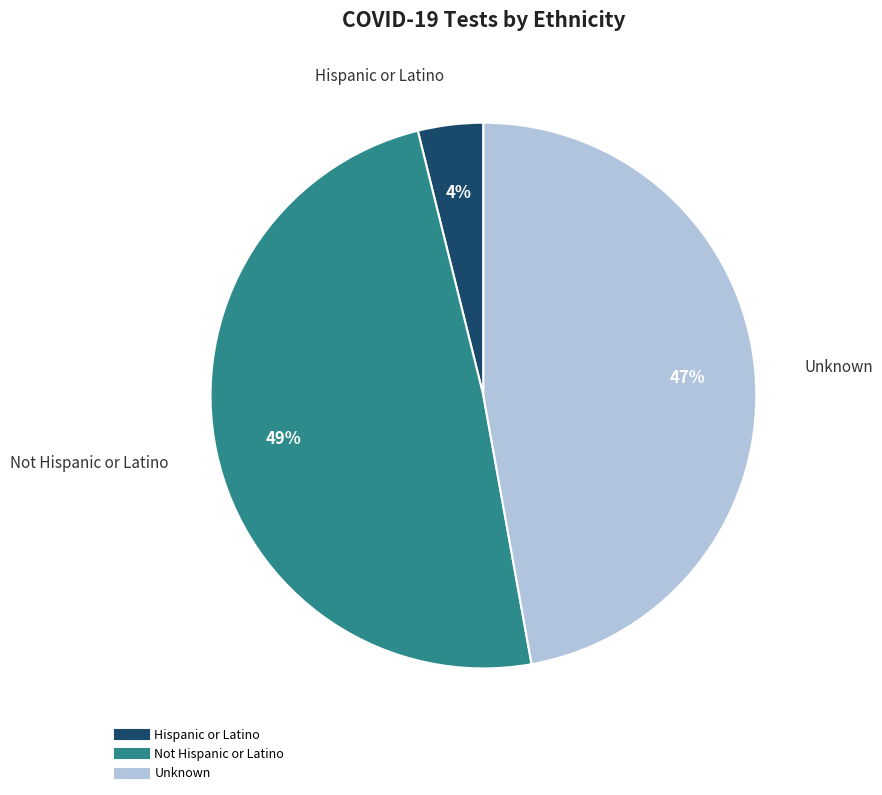

Count the number of slices in the pie.

3